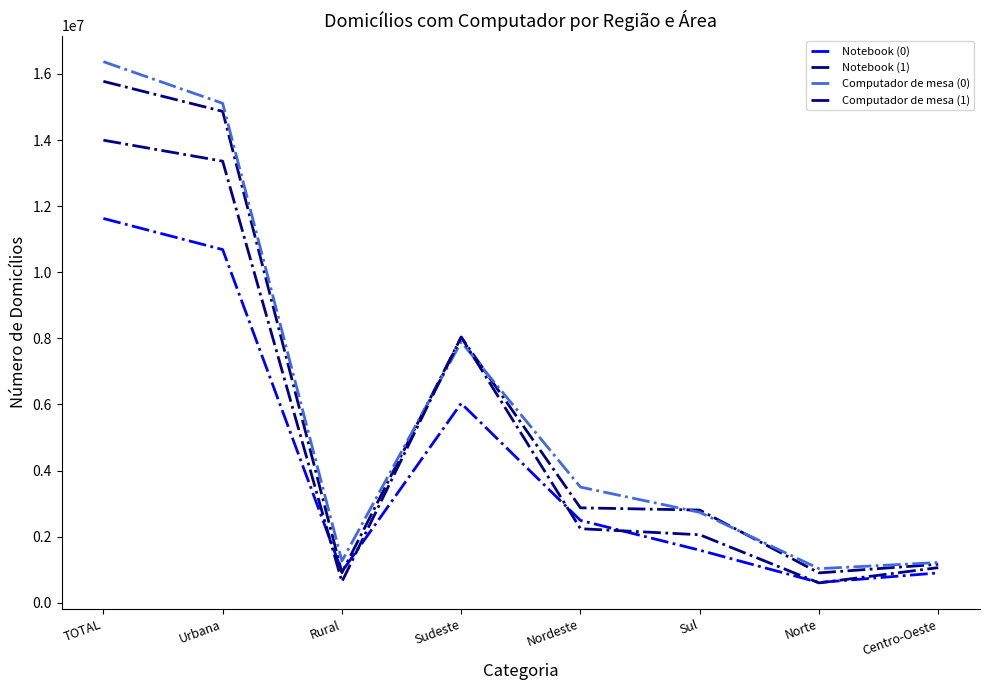

What is the label of the 3rd point from the left?

Rural